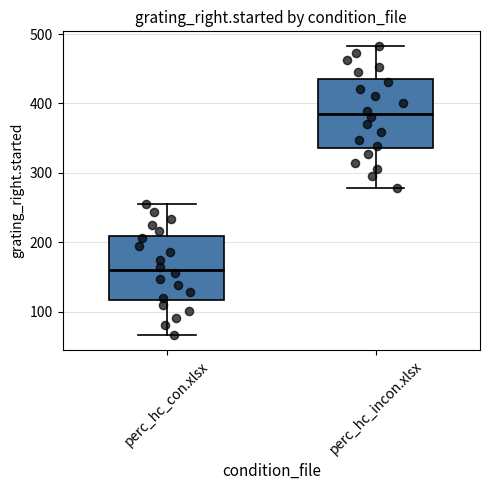

Reading left to right, read every box against the y-axis: the position of its median line, the range the box covers, and the ends of its whiskers. The values are not printed on the chart, so give them approximately, as read against the axis.

perc_hc_con.xlsx: median 160, box 120 to 210, whiskers 70 to 250
perc_hc_incon.xlsx: median 390, box 340 to 430, whiskers 280 to 480